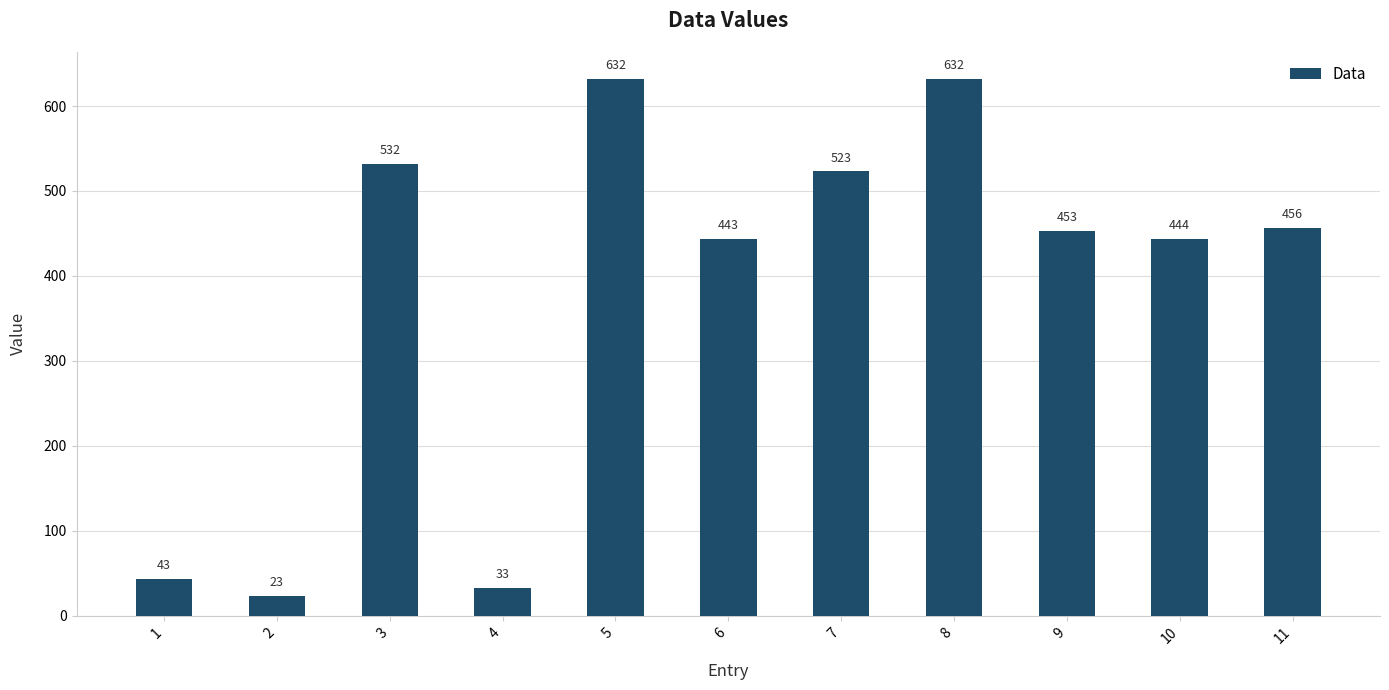

What is the difference between the second highest and second lowest values?

599